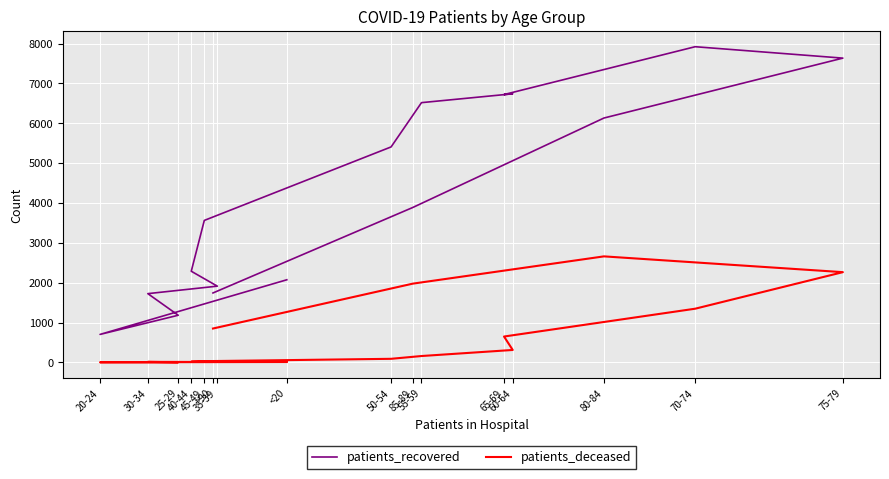

What is the difference between the highest and lowest values at 50-54?

5316